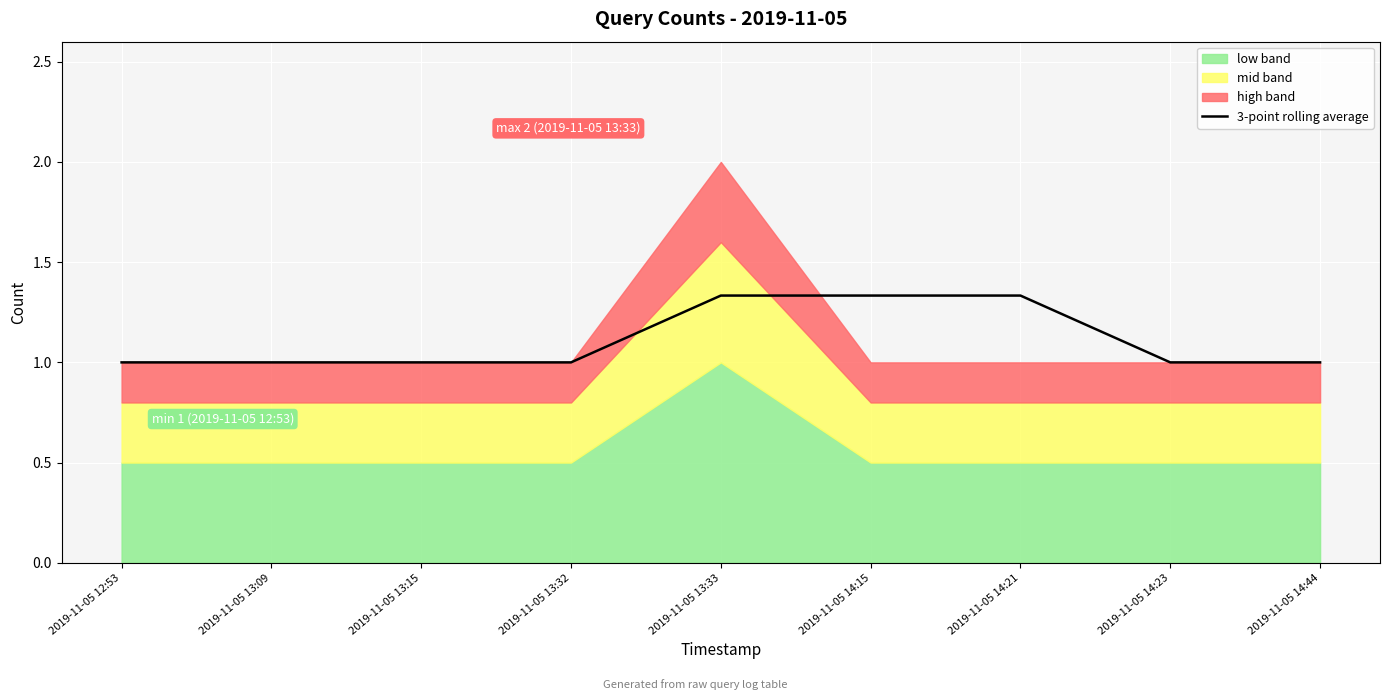

What is the change in value from 2019-11-05 13:15 to 2019-11-05 14:15?

+0.3